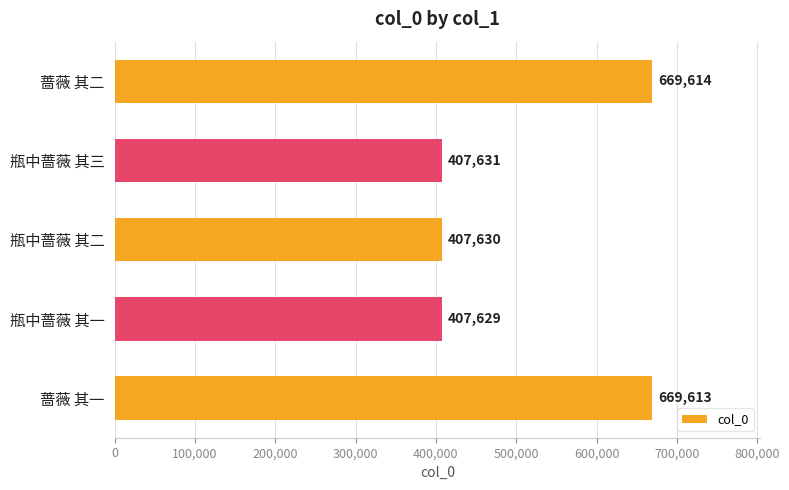

Is it true that the value at 瓶中蔷薇 其一 is 211090?

False